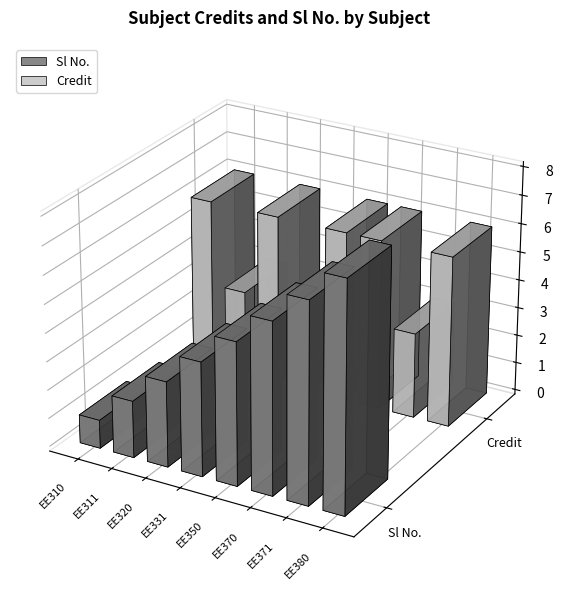

Which series changed the most between EE310 and EE311?

Credit